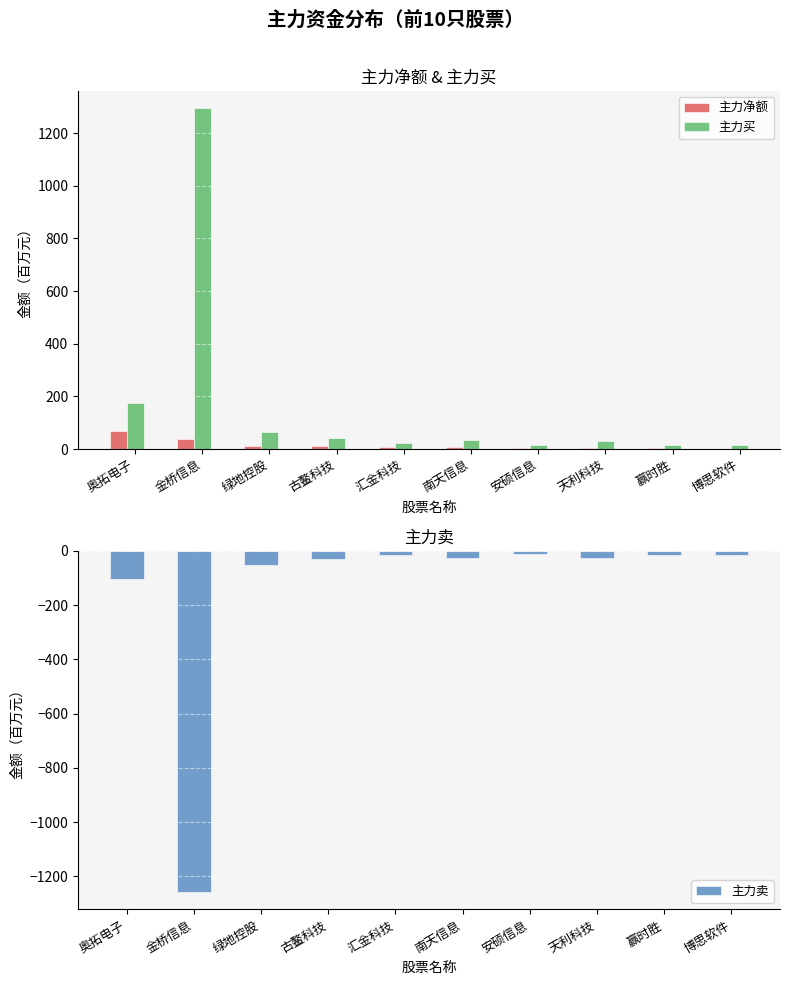

Rank the series by their average value, from lowest to highest.

主力卖, 主力净额, 主力买